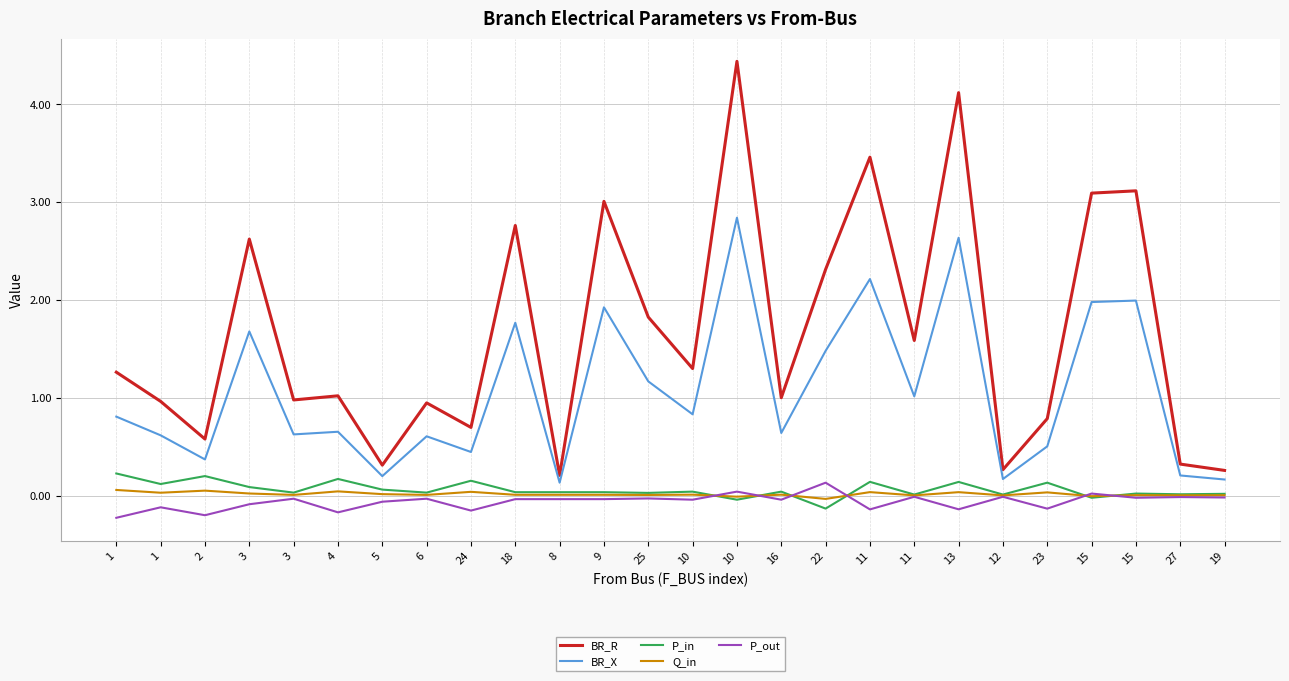

True or false: P_in has a value of 0.1 at 23.

True